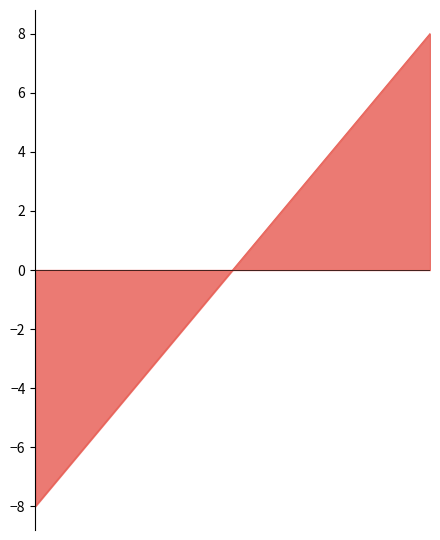

What is the difference between the maximum and minimum values?

16